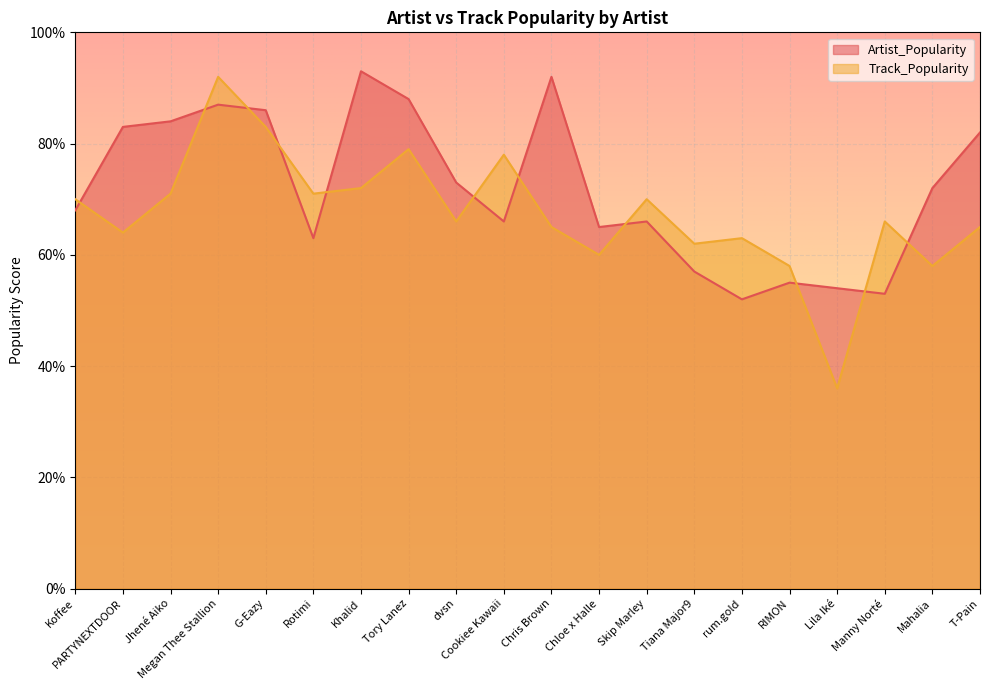

At Rotimi, list the series in order from largest to smallest.

Track_Popularity, Artist_Popularity